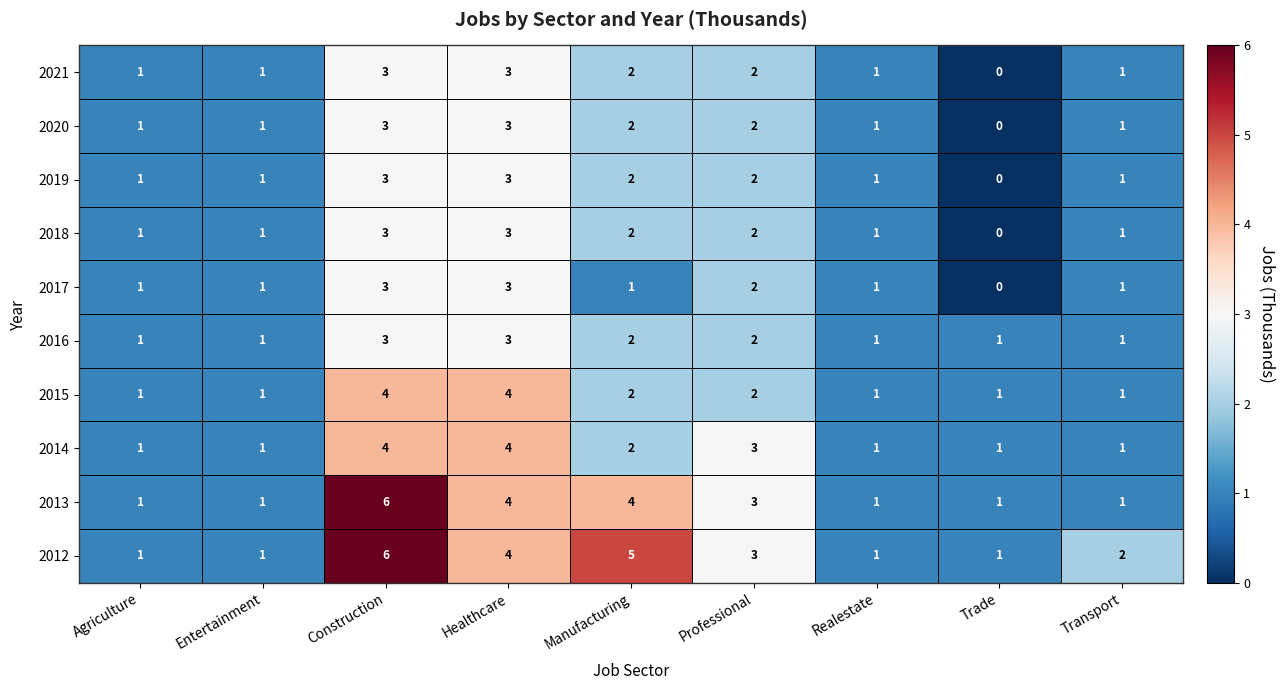

The 2021 series shows 1 at Construction. True or false?

False